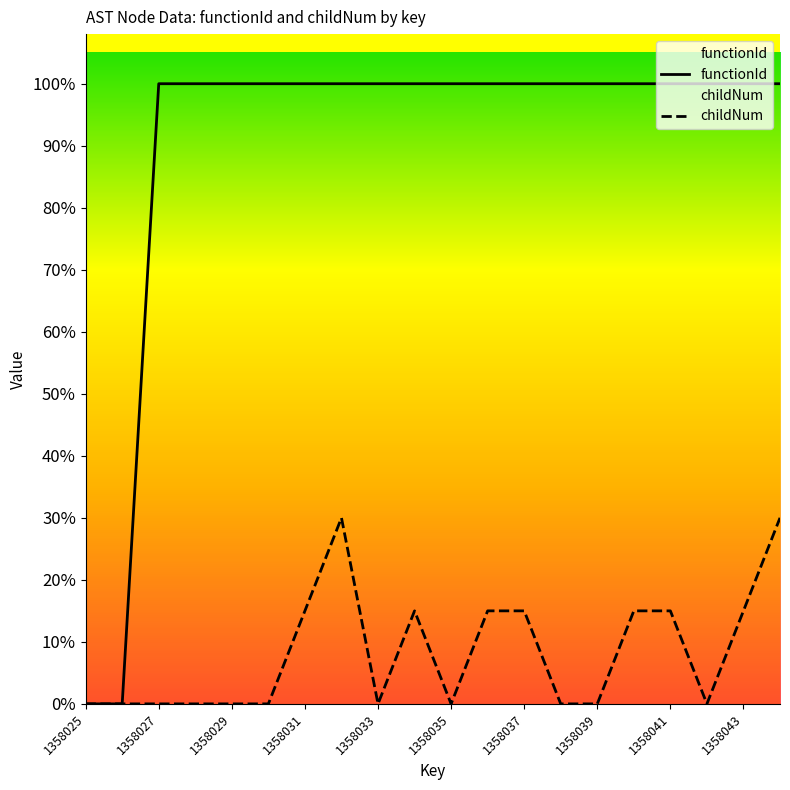

True or false: functionId and childNum cross at least once.

False